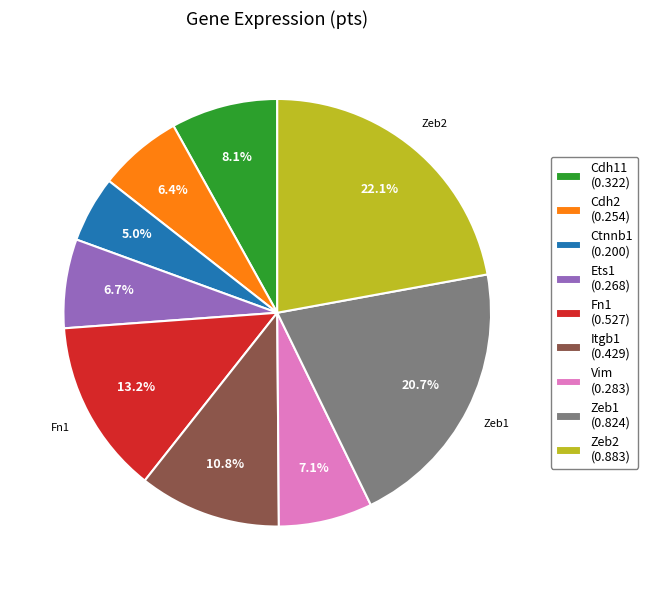

Does Fn1 represent more than half of the total?

No